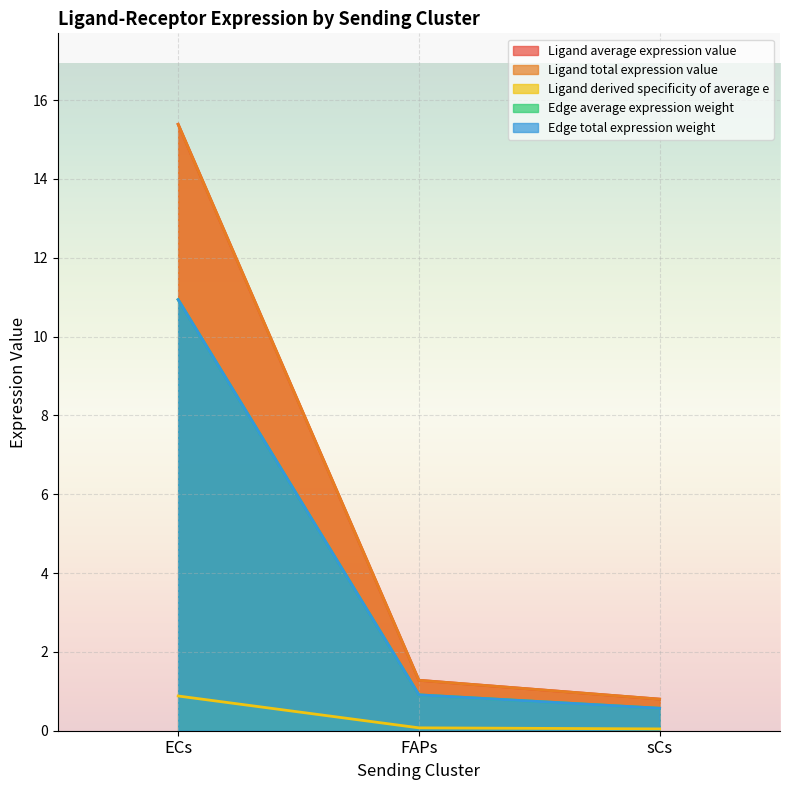

What is the total value across all series at sCs?

2.8